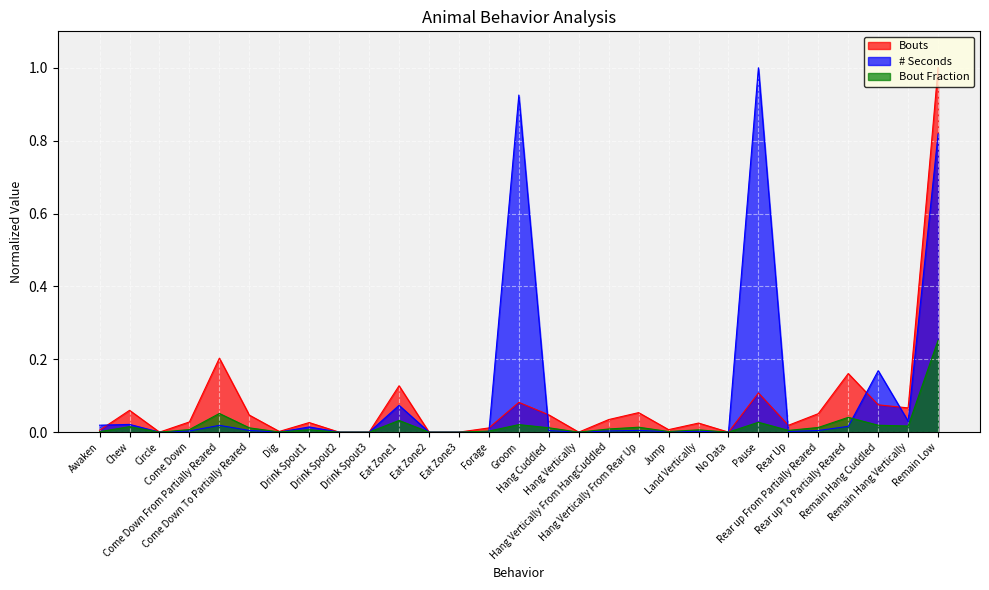

List the labels in order of # Seconds value, largest first.

Pause, Groom, Remain Low, Remain Hang Cuddled, Eat Zone1, Remain Hang Vertically, Chew, Awaken, Come Down From Partially Reared, Rear up To Partially Reared, Drink Spout1, Hang Vertically From Rear Up, Come Down To Partially Reared, Rear up From Partially Reared, Hang Cuddled, Hang Vertically From HangCuddled, Come Down, Land Vertically, Rear Up, Jump, Forage, Dig, Circle, Drink Spout2, Drink Spout3, Eat Zone2, Eat Zone3, Hang Vertically, No Data